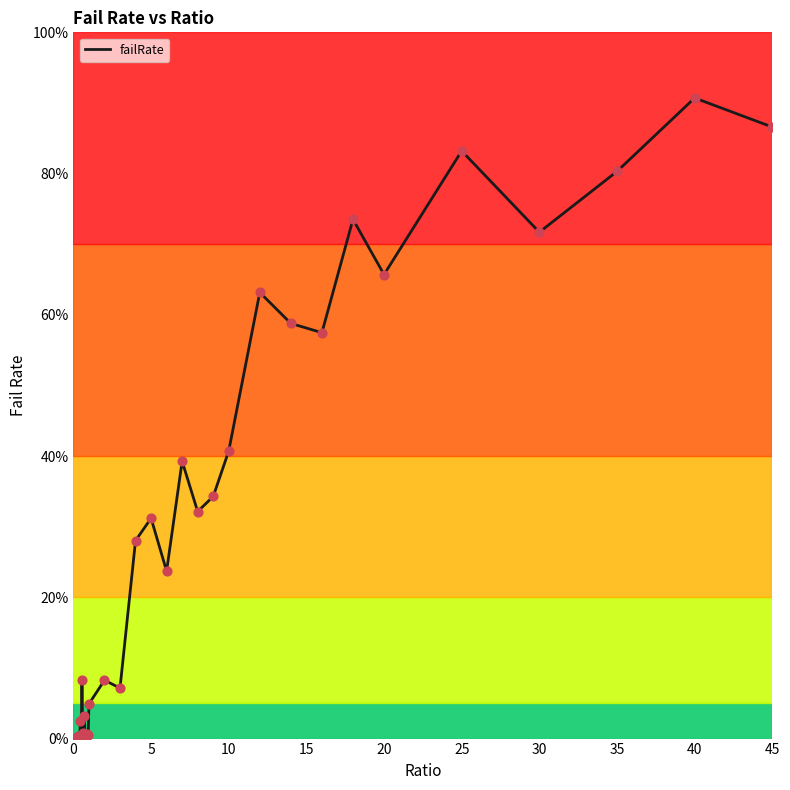

What is the greatest value displayed?

90.7